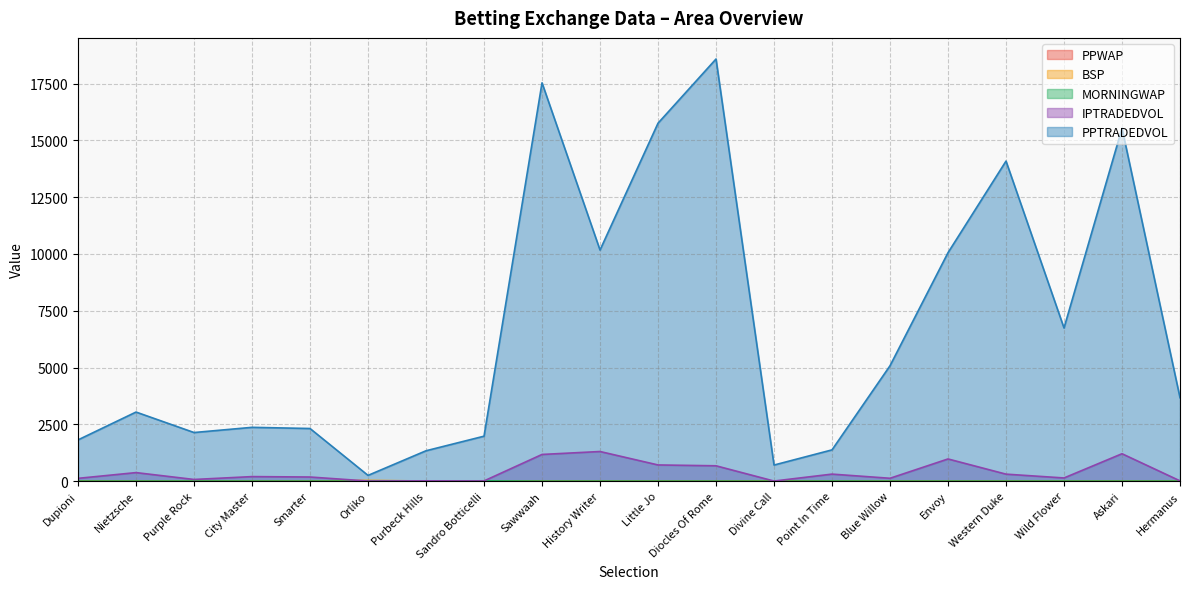

Reading left to right, what are all the values shown in this chart?

PPWAP: 3.1	3.2	4.4	3.0	2.4	13.7	3.9	10.2	1.6	2.3	1.7	1.6	12.1	4.8	2.6	1.5	1.7	2.4	1.9	3.4
BSP: 3.7	3.0	4.5	3.1	3.1	32.7	4.9	9.6	1.8	2.5	1.7	1.5	11.2	4.2	3.7	1.5	2.0	2.3	2.2	4.0
MORNINGWAP: 2.8	3.1	4.8	3.1	2.5	3.4	1.0	14.2	1.6	2.3	1.7	2.0	1.0	5.0	2.4	1.9	1.7	2.8	1.9	4.2
IPTRADEDVOL: 122.7	375.5	73.1	199.2	181.2	4.1	13.3	8.9	1174.6	1303.9	712.5	675.2	4.0	308.9	126.0	976.3	307.5	139.7	1206.4	11.9
PPTRADEDVOL: 1815.5	3041.1	2139.8	2368.4	2317.0	252.7	1336.9	1978.7	17535.9	10174.4	15758.2	18584.9	708.2	1376.2	5080.0	10057.3	14089.9	6742.9	15537.3	3673.1